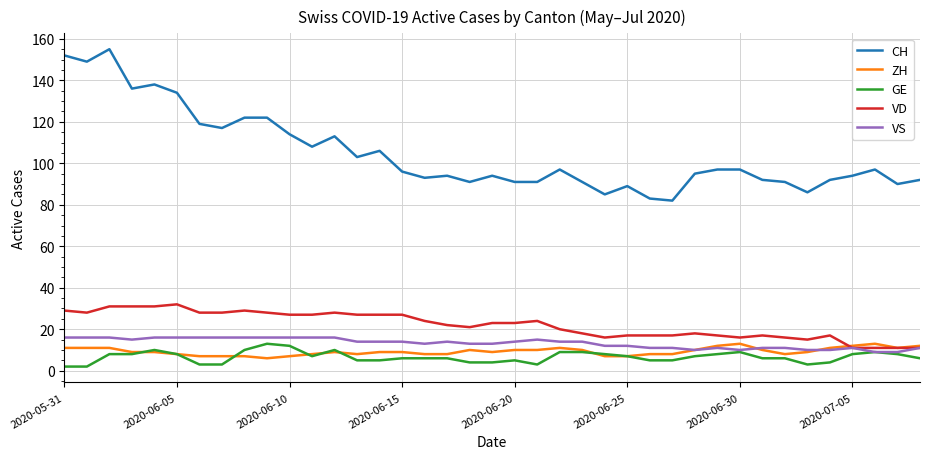

At how many categories does at least one series exceed 5?

39